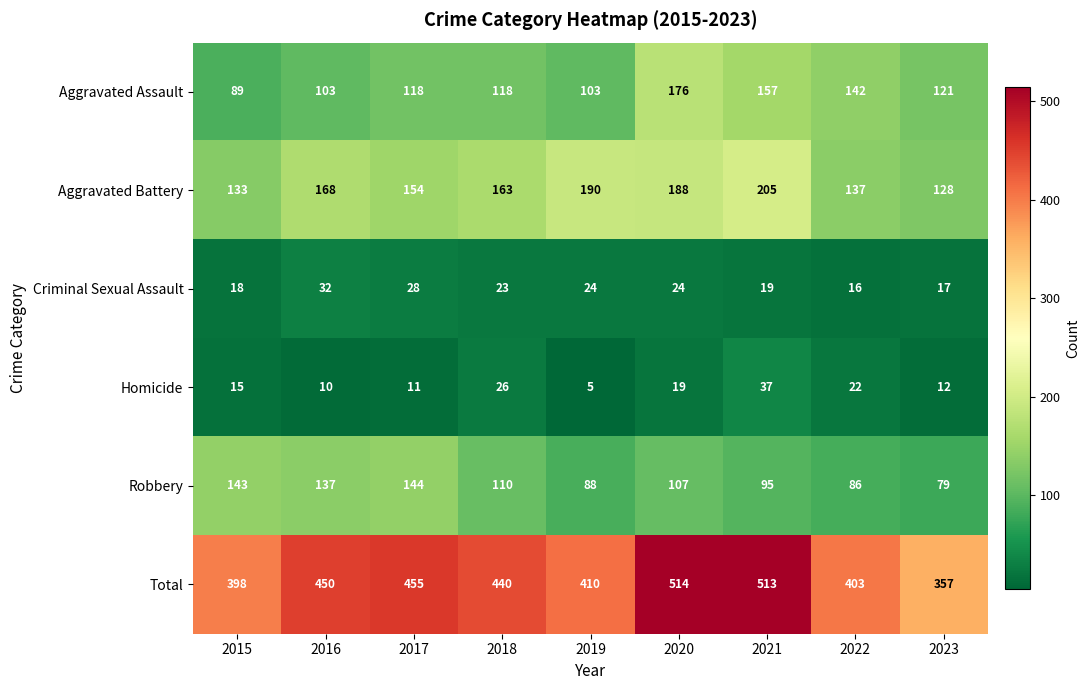

Is it true that Aggravated Assault equals 196 at 2022?

False